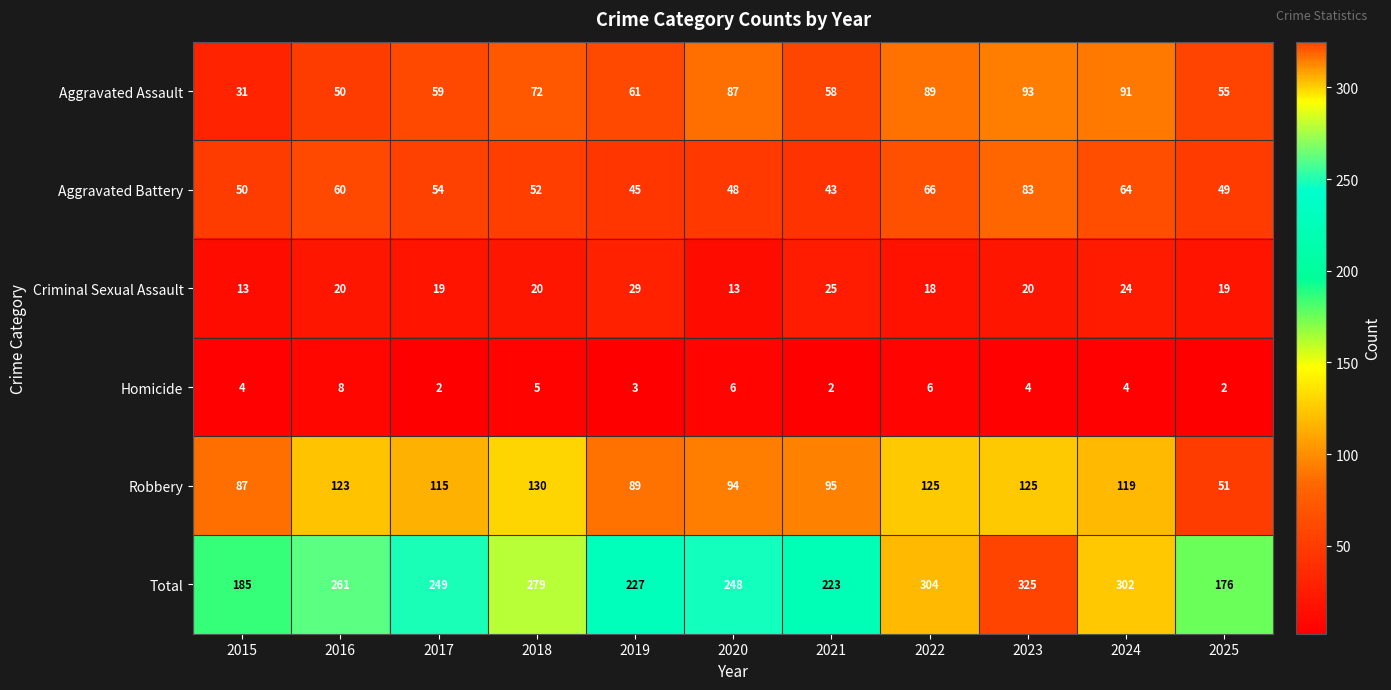

What is the total value across all series at 2025?

352